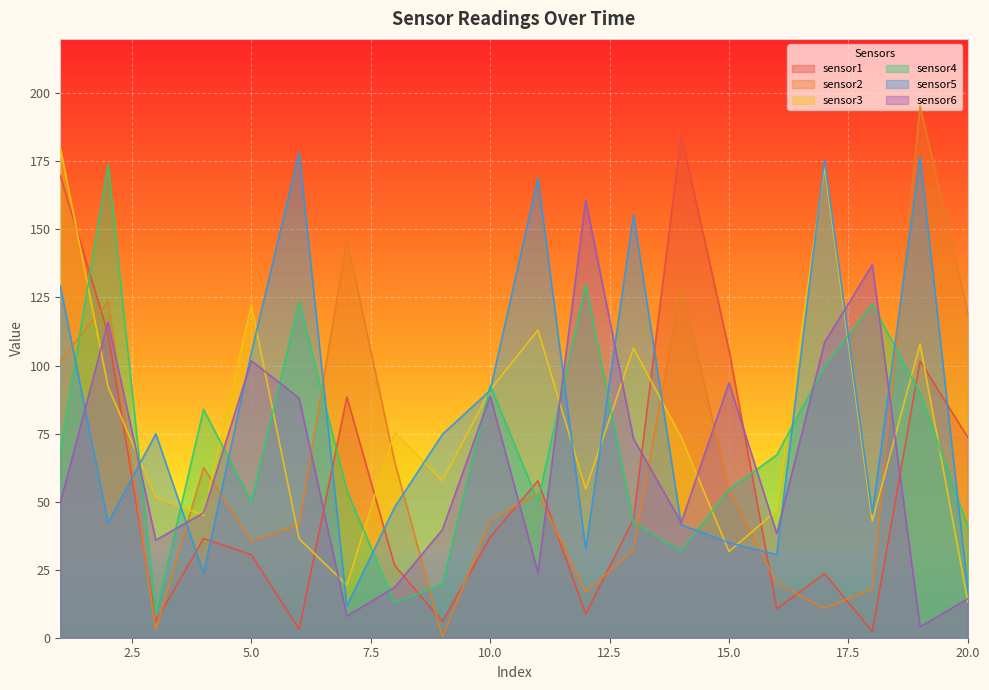

Where is sensor2 nearest to the value 97?

1